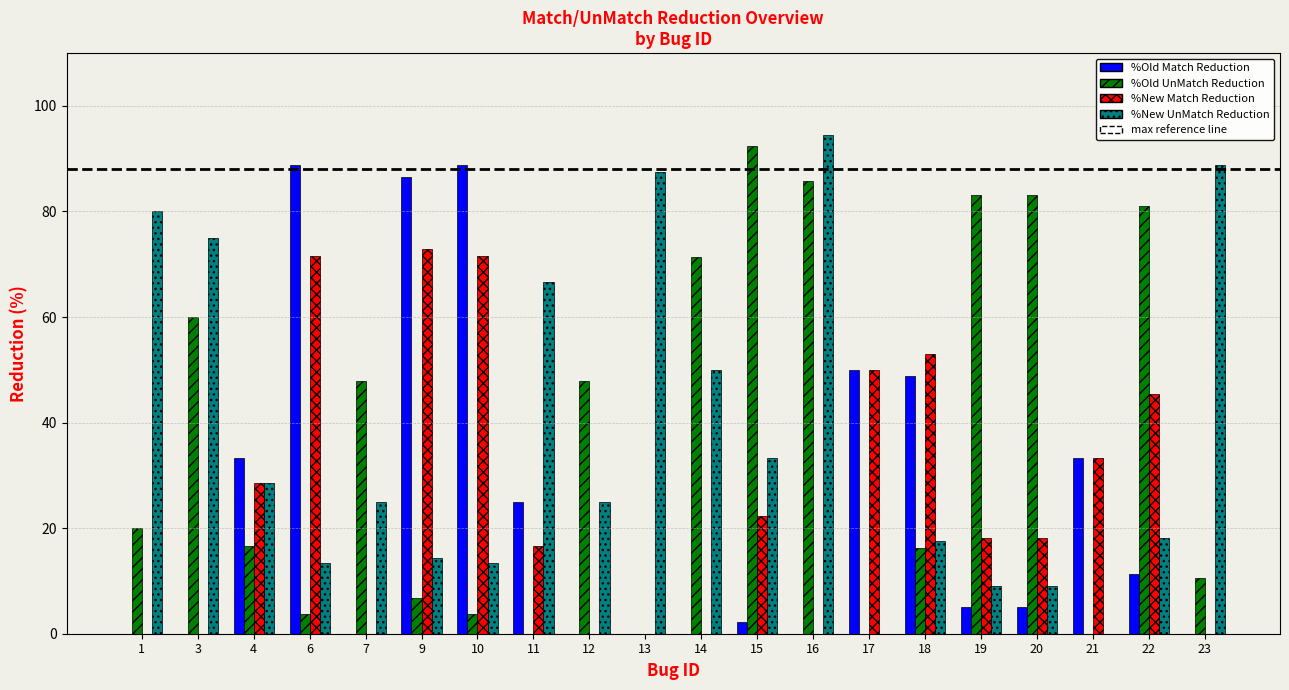

What is the sum of all %New Match Reduction values?

501.7